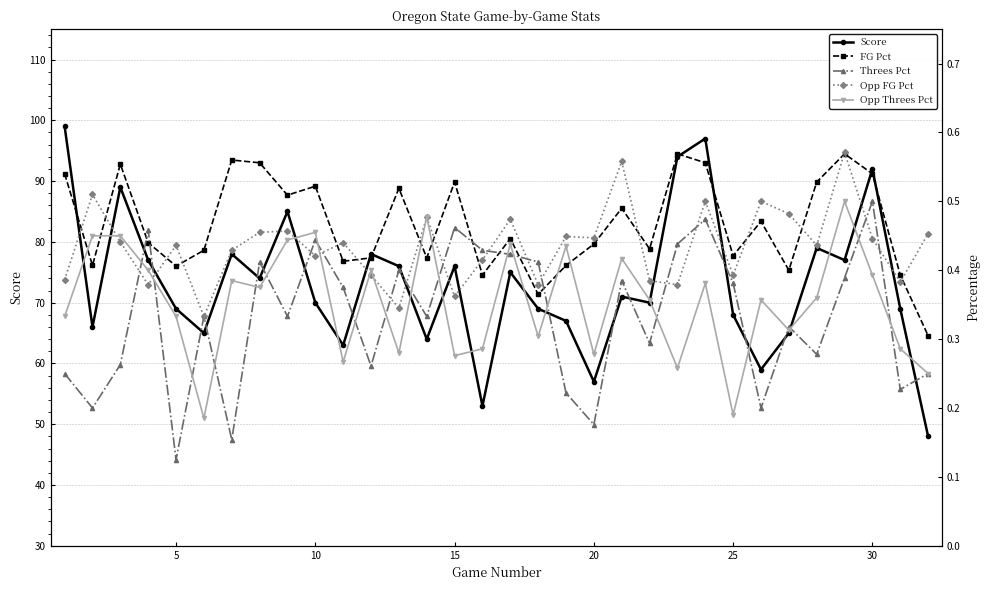

What is the minimum value for Score?

48